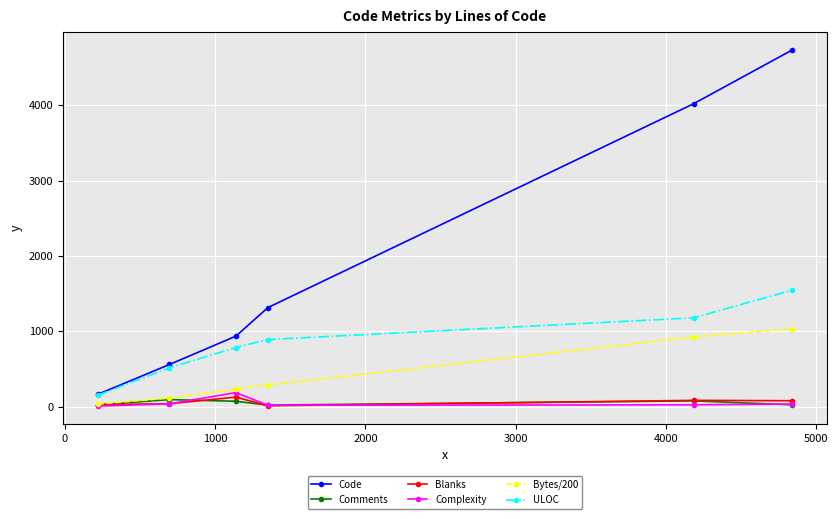

True or false: Code has more than 2 points higher than both neighbors.

False